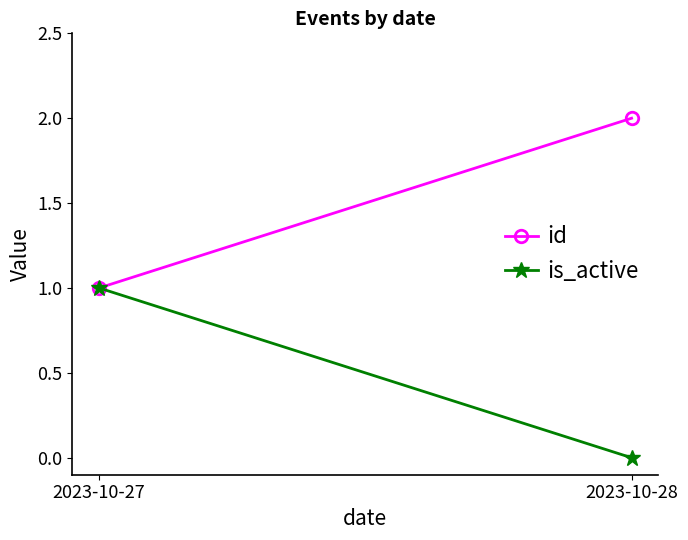

Which has a higher value, 2023-10-27 or 2023-10-28?

2023-10-28